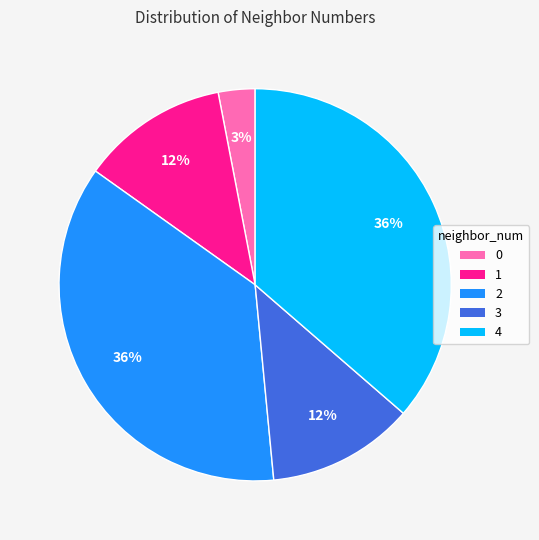

To the nearest percent, what portion does 1 represent?

12%